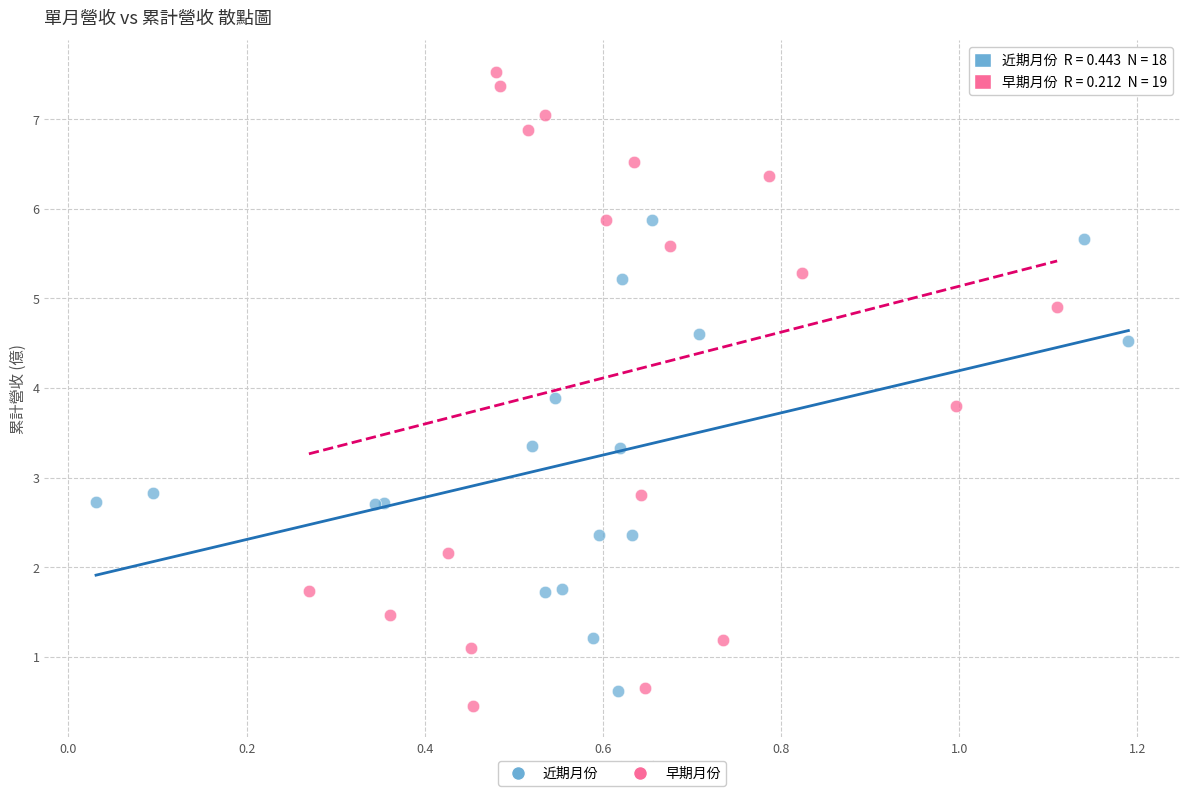

What are all the series names shown in the legend?

近期月份, 早期月份